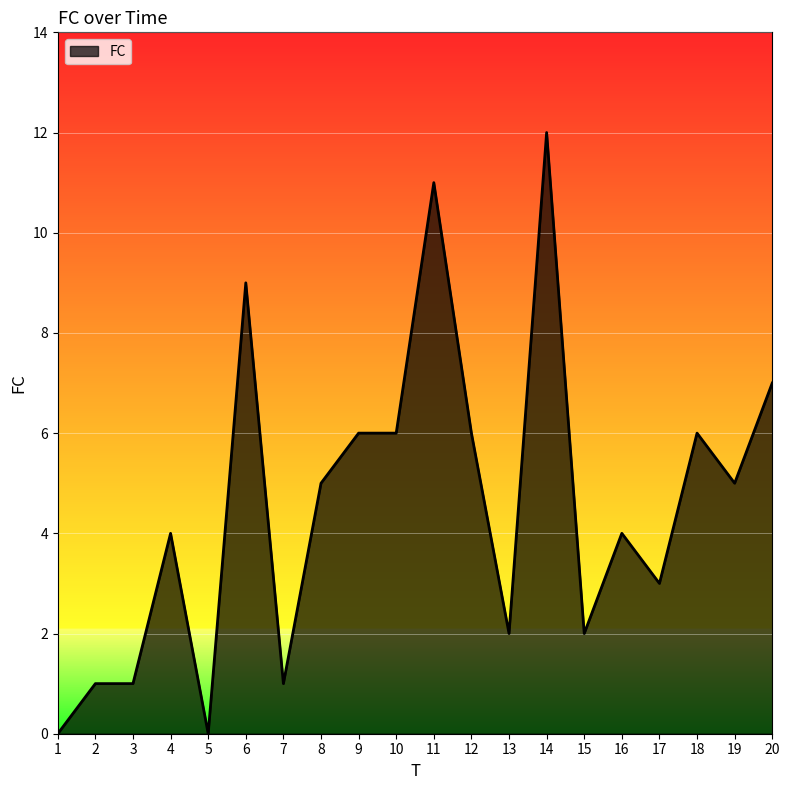

The chart shows a value of 4 at 4. True or false?

True